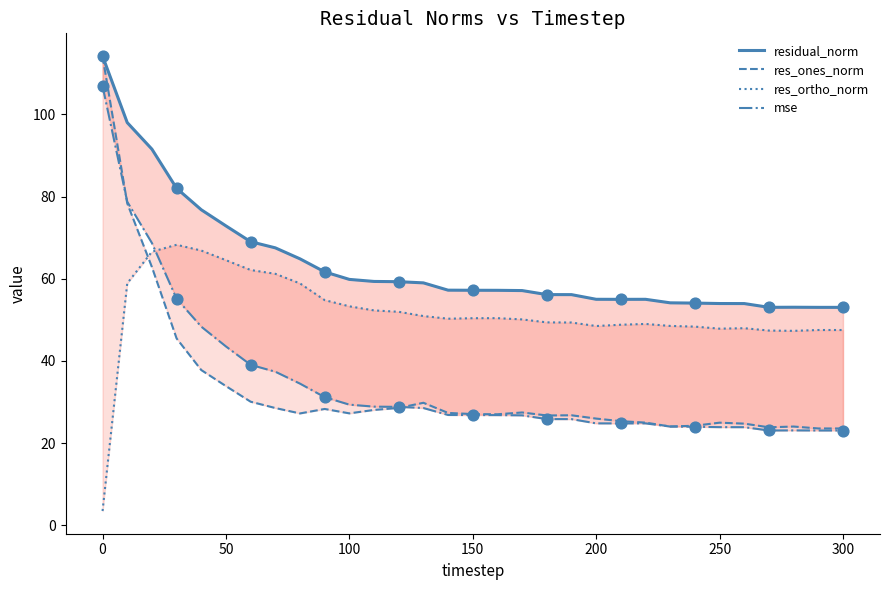

Which series has the largest total across all categories?

residual_norm